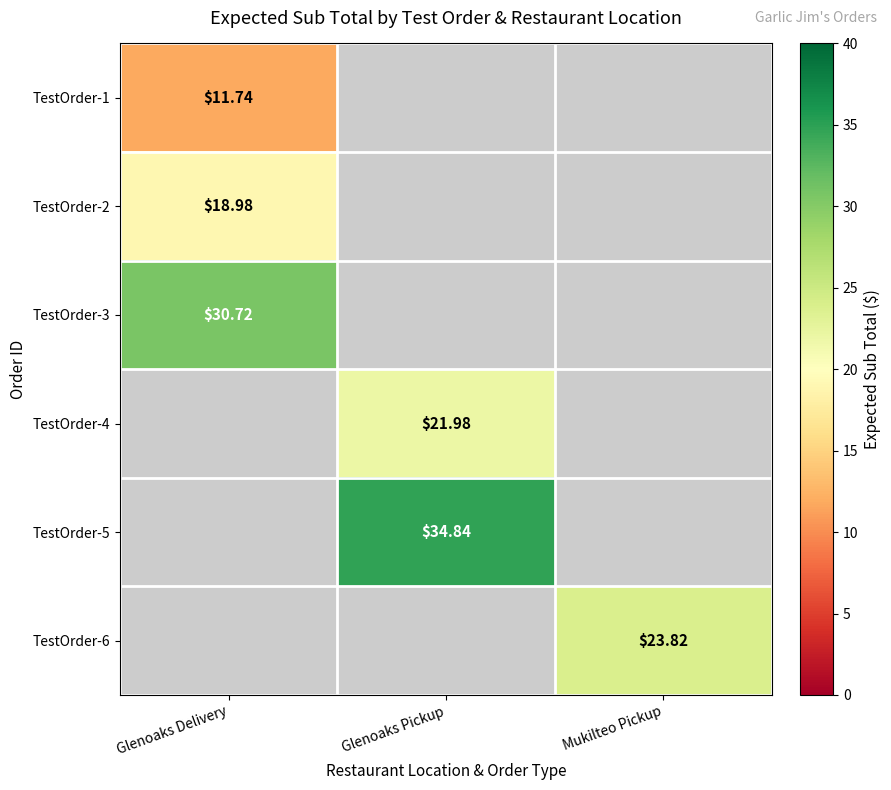

How many distinct data groups are displayed?

6